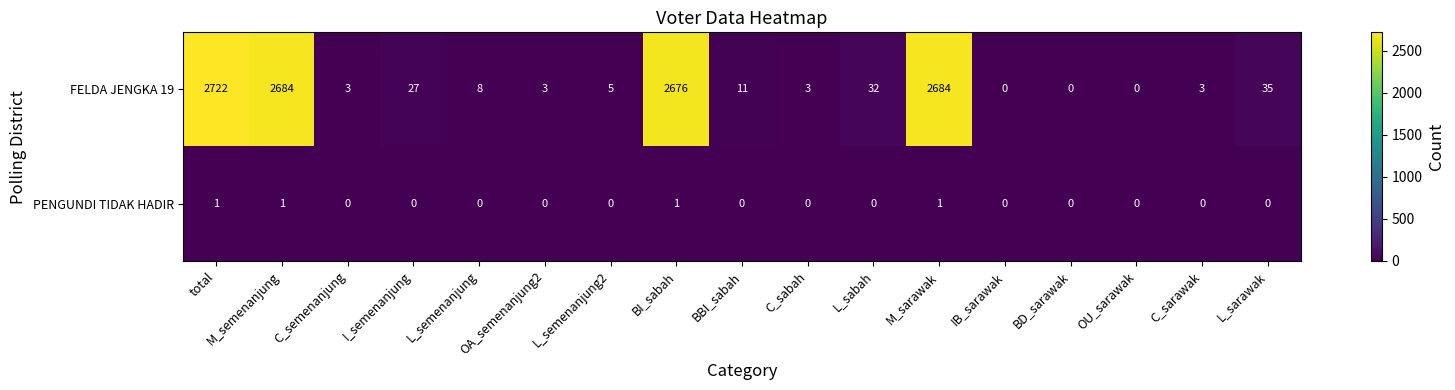

How many PENGUNDI TIDAK HADIR values are between 0 and 1?

17